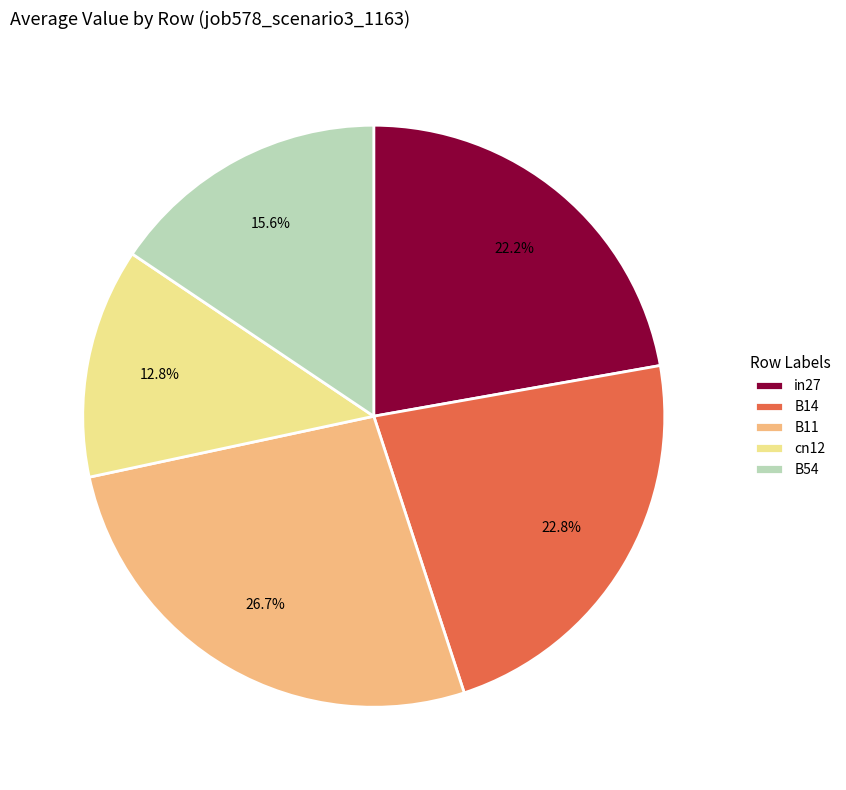

What percentage is the B14 slice, to the nearest percent?

23%